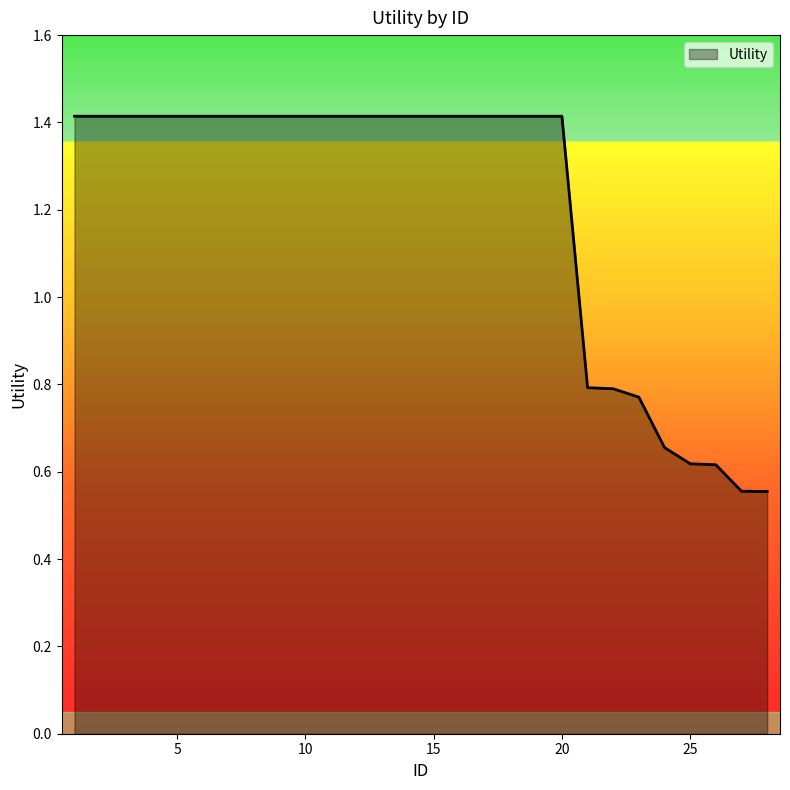

What is the maximum value shown in the chart?

1.4